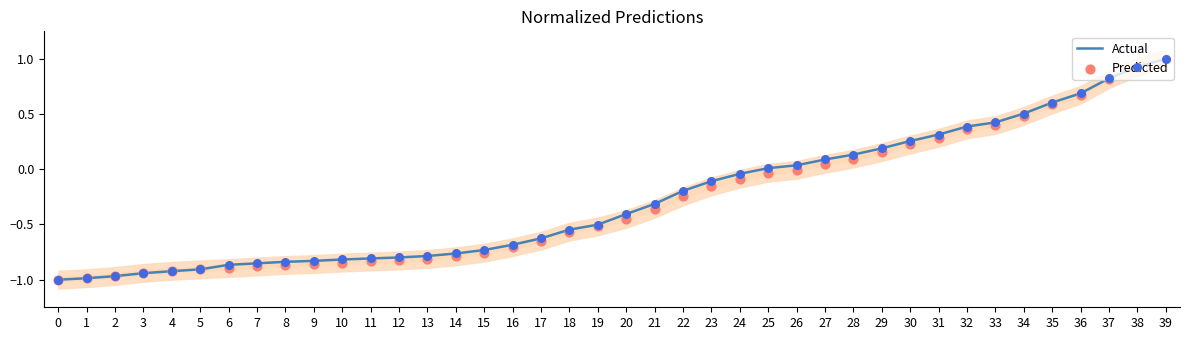

What is the total value across all series at 6?

-1.8